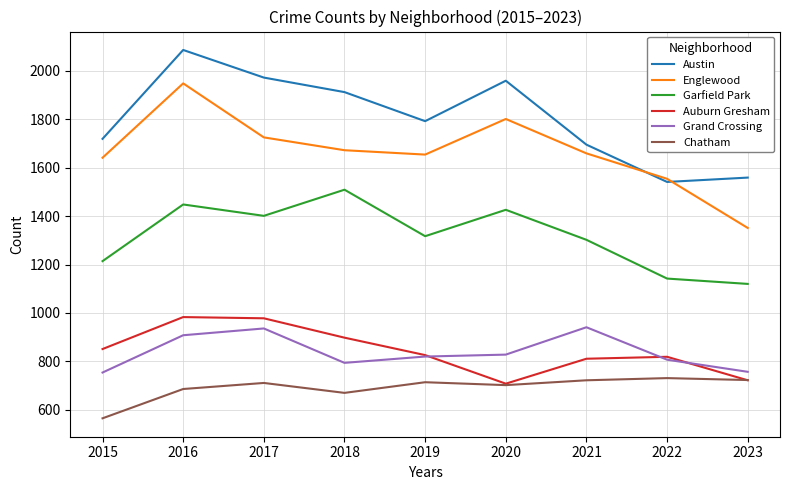

True or false: Chatham has a value of 714 at 2019.

True